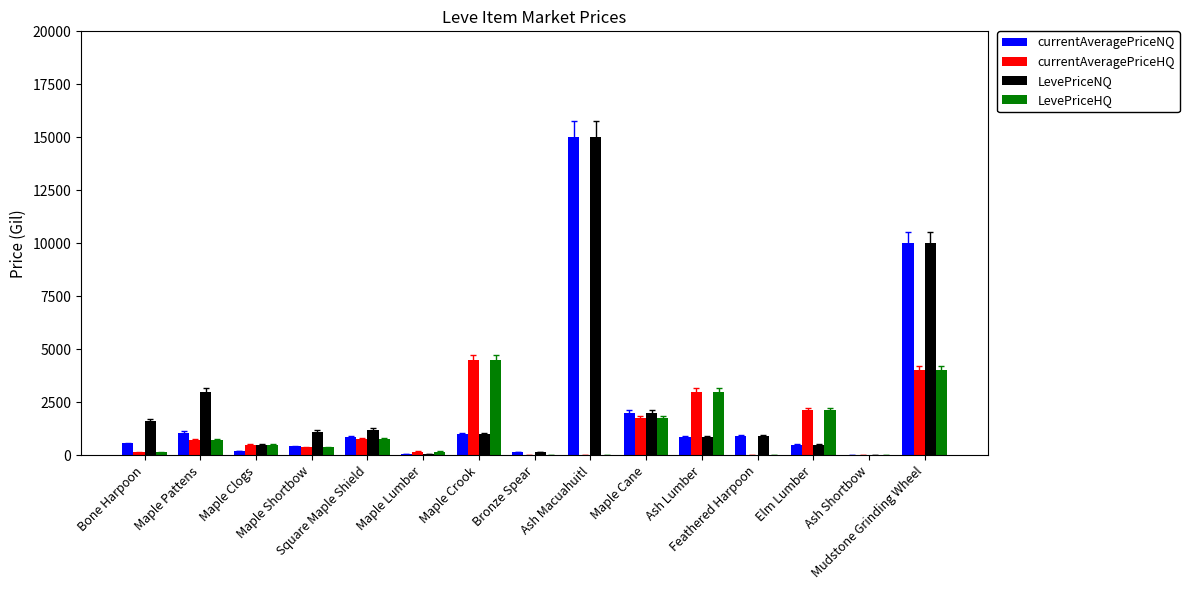

What is the greatest value displayed?

15000.0